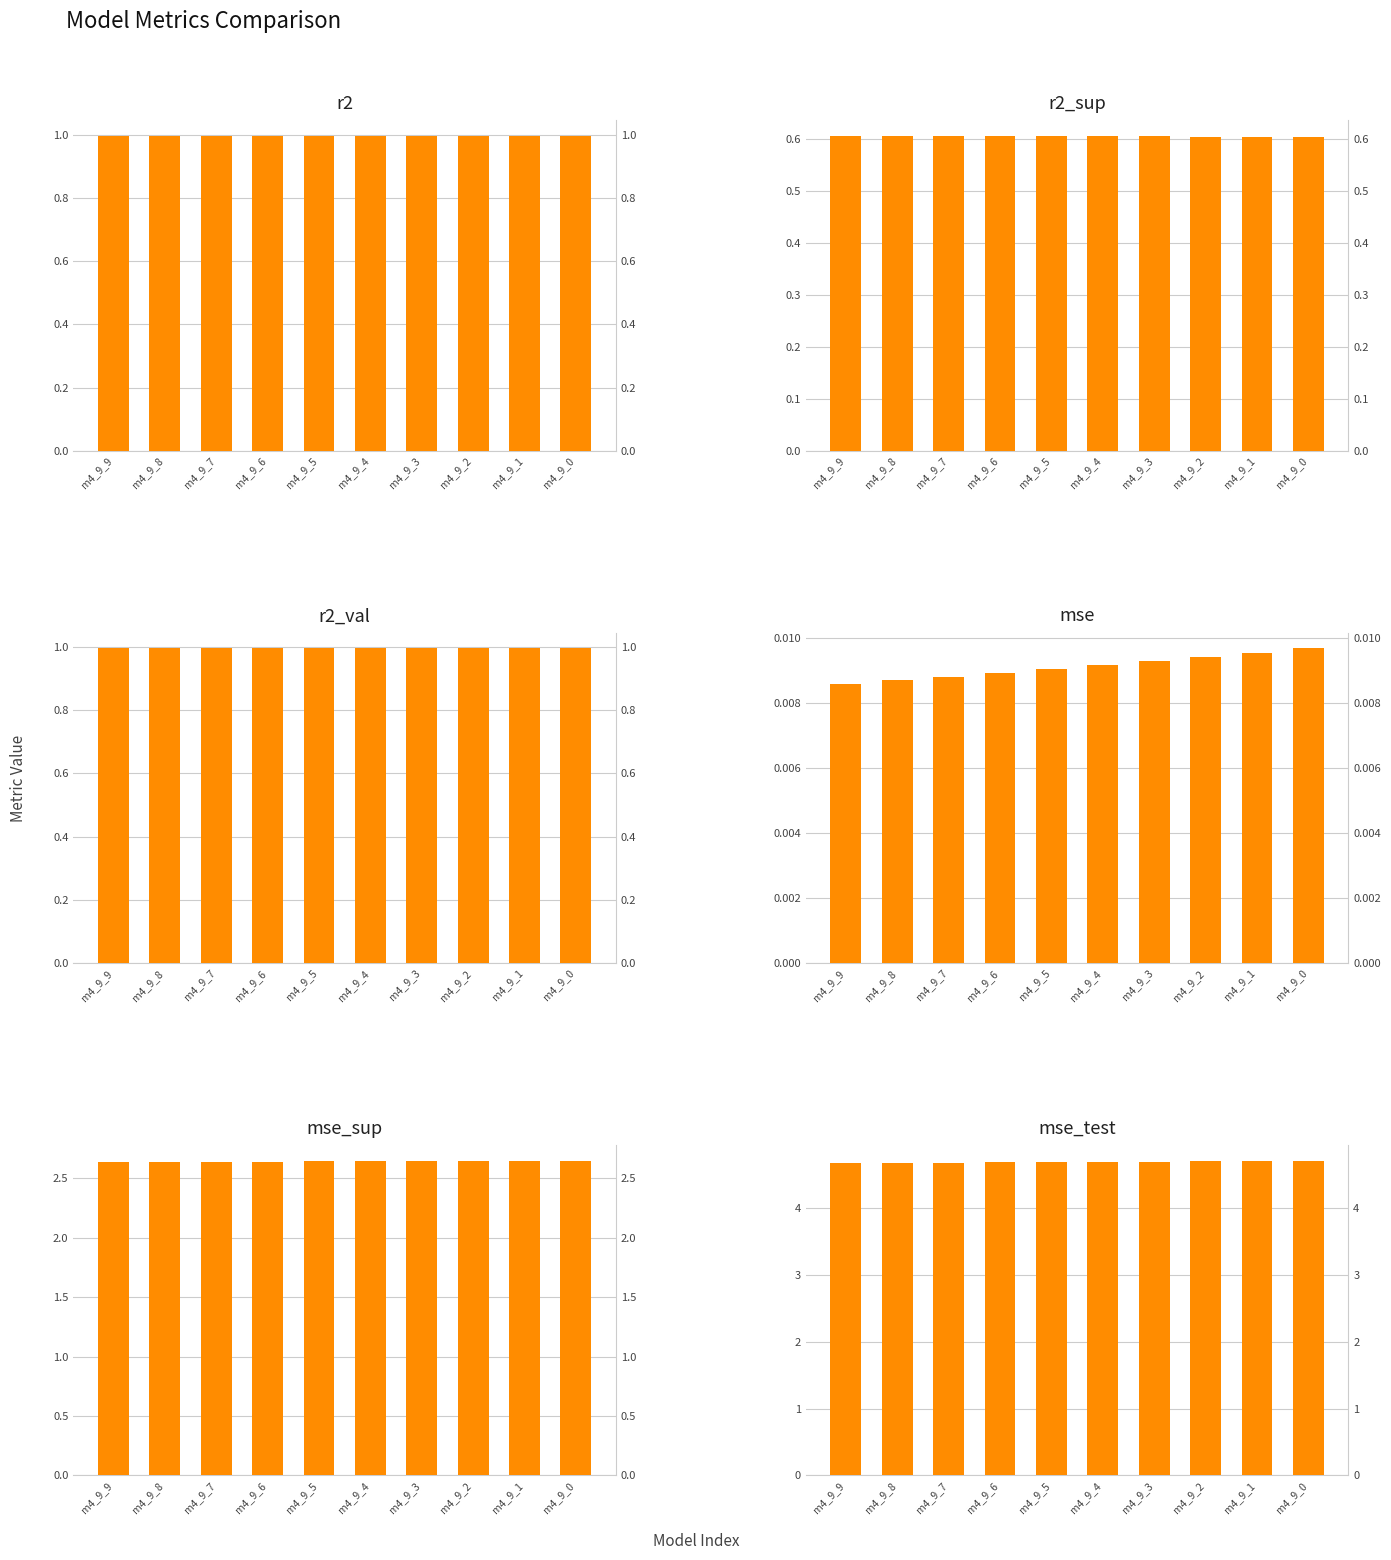

What are all the series names shown in the legend?

r2, r2_sup, r2_val, mse, mse_sup, mse_test